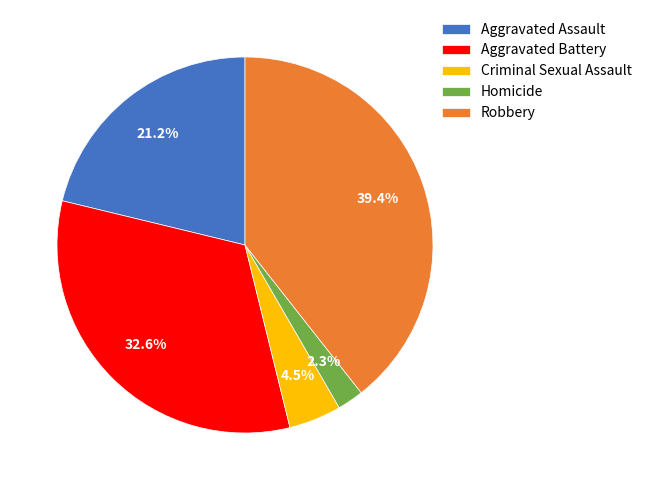

Rank the categories by value from highest to lowest.

Robbery, Aggravated Battery, Aggravated Assault, Criminal Sexual Assault, Homicide